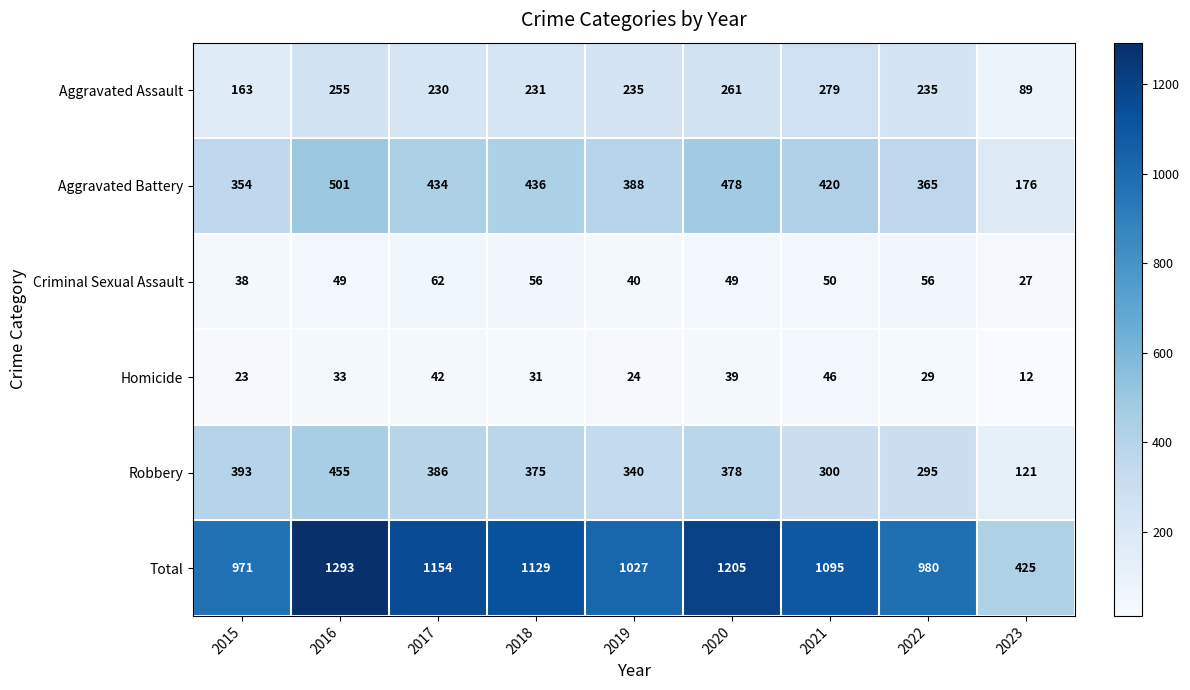

Which series changed the most between 2016 and 2018?

Total